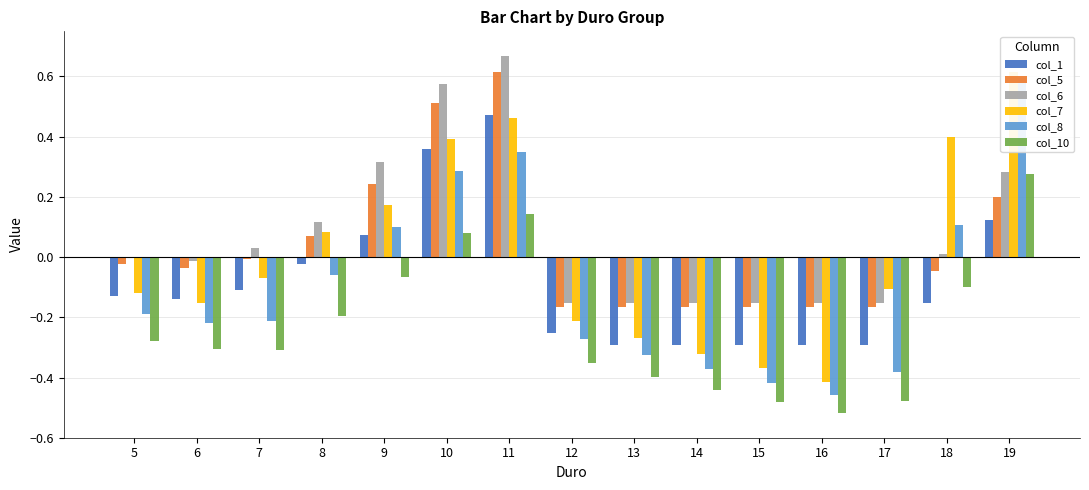

At which label does col_8 first exceed 0?

9